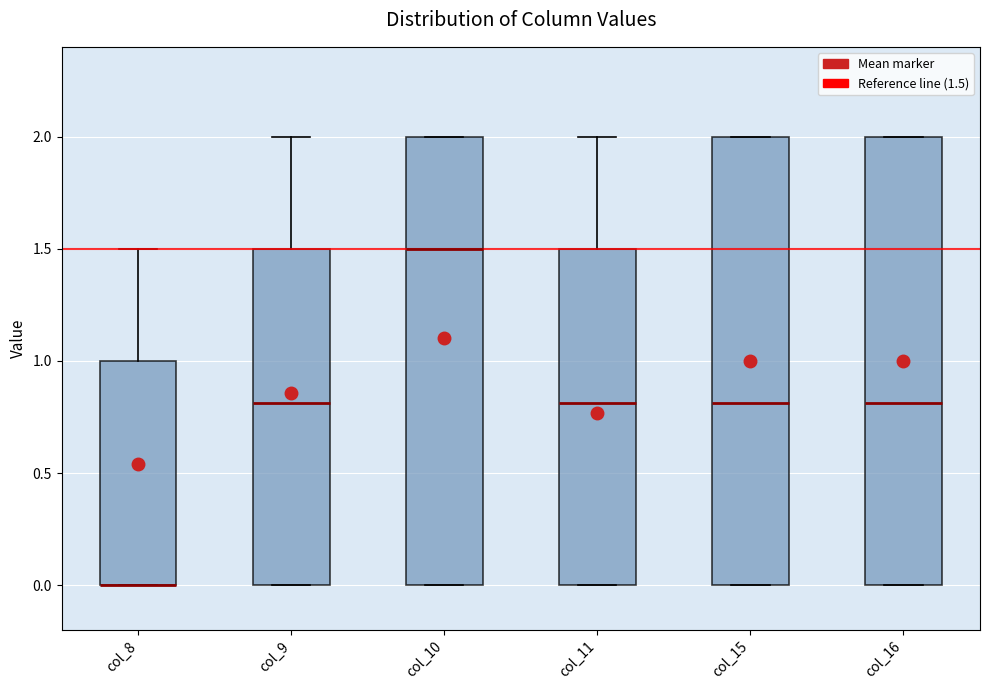

Reading left to right, transcribe this box plot: for each box, give where its median line is, the range the box spans, and where its two whiskers end, as read against the y-axis. The values are not printed on the chart, so give them approximately, as read against the axis.

col_8: median 0.0 (drawn on the box's lower edge), box 0.0 to 1.0, whiskers 0.0 to 1.5
col_9: median 0.8, box 0.0 to 1.5, whiskers 0.0 to 2.0
col_10: median 1.5, box 0.0 to 2.0, whiskers 0.0 to 2.0
col_11: median 0.8, box 0.0 to 1.5, whiskers 0.0 to 2.0
col_15: median 0.8, box 0.0 to 2.0, whiskers 0.0 to 2.0
col_16: median 0.8, box 0.0 to 2.0, whiskers 0.0 to 2.0